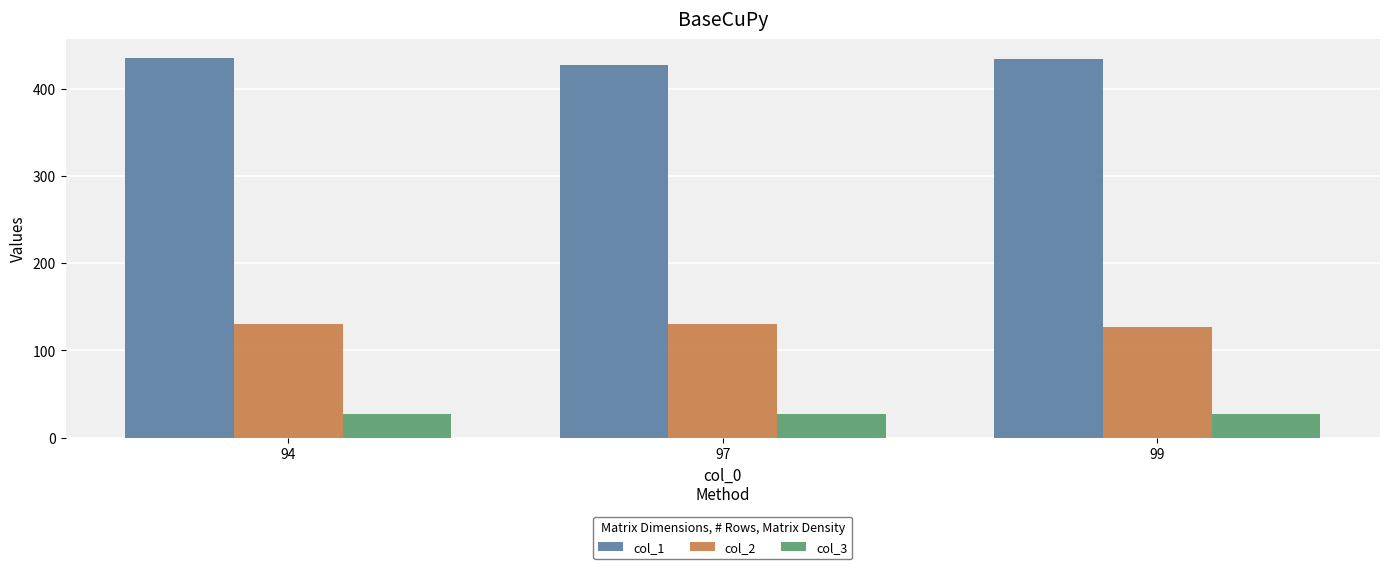

What is the difference between the highest and lowest values at 94?

408